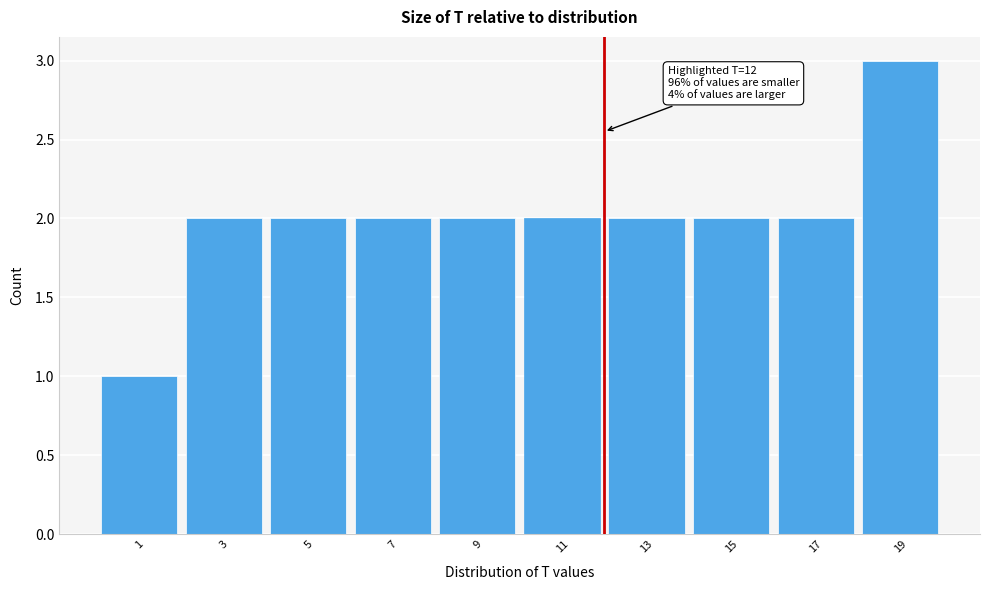

Which range on the x-axis has the tallest bar?

18 to 20